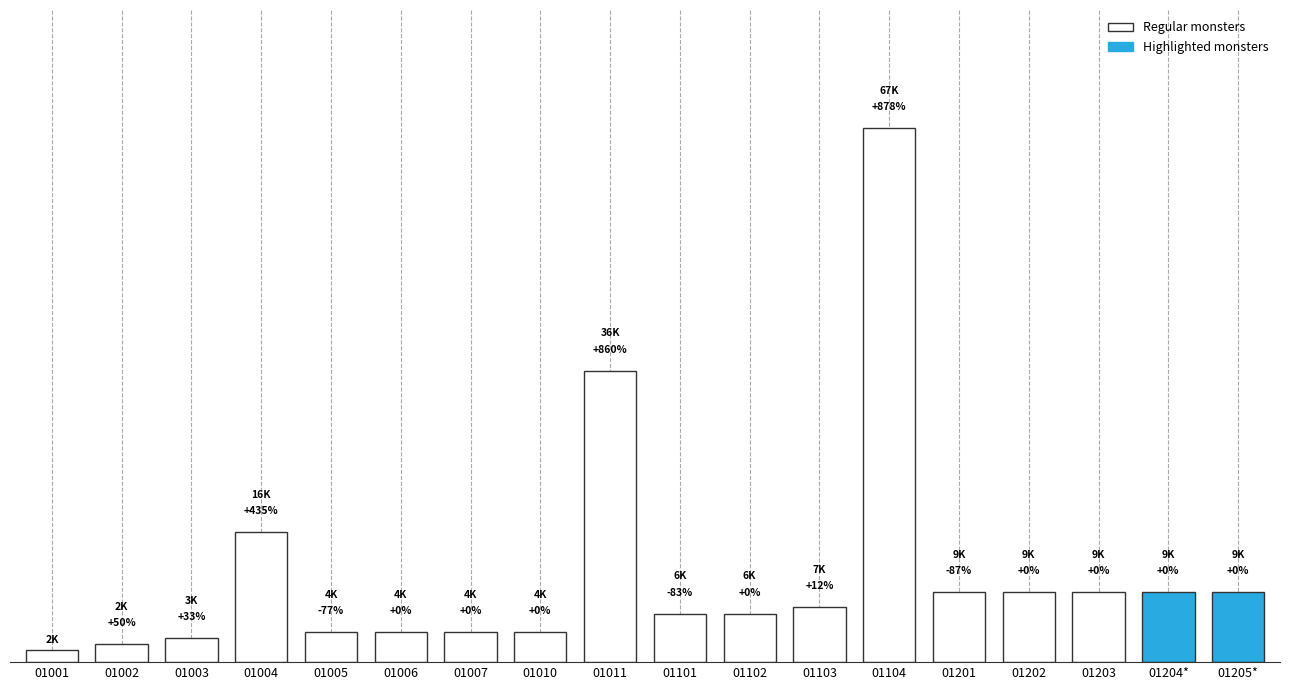

List the labels in order of value, smallest first.

01001, 01002, 01003, 01005, 01006, 01007, 01010, 01101, 01102, 01103, 01201, 01202, 01203, 01204*, 01205*, 01004, 01011, 01104